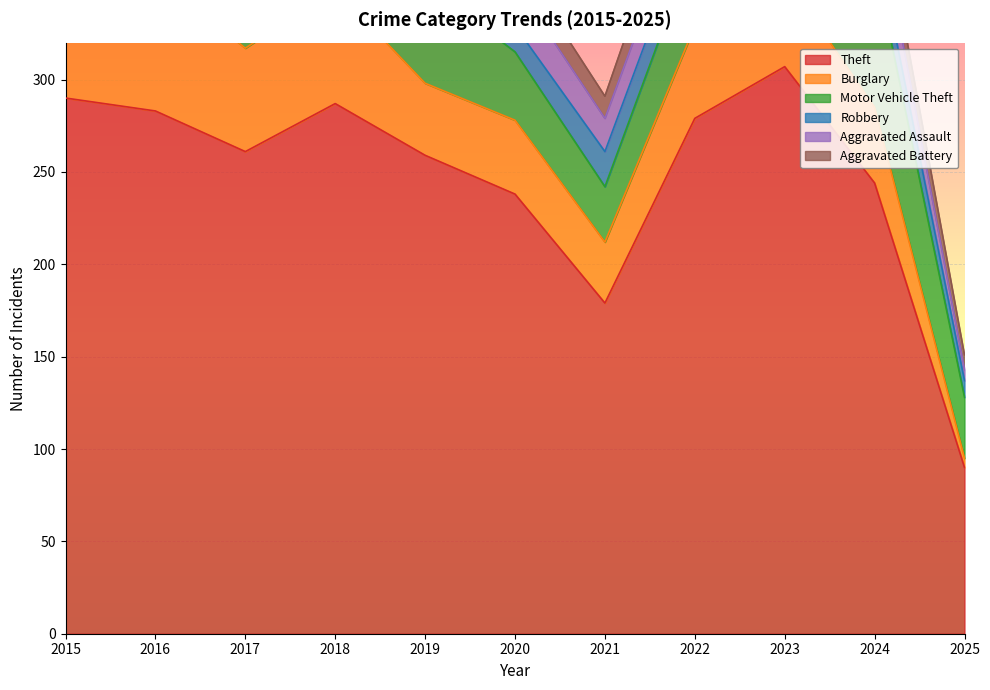

What is the spread (max minus min) of values at 2022?

261